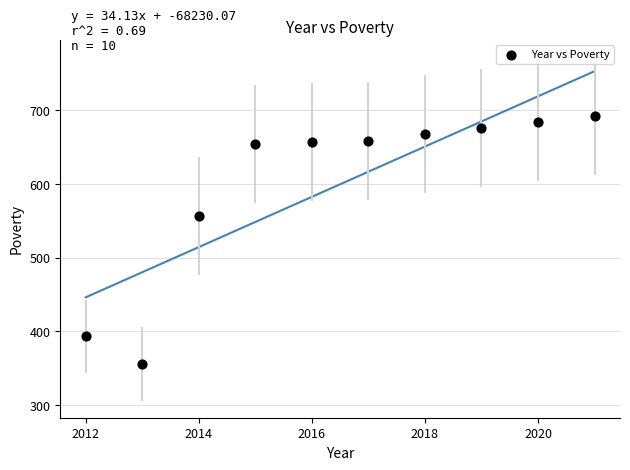

What is the average Y value?

600